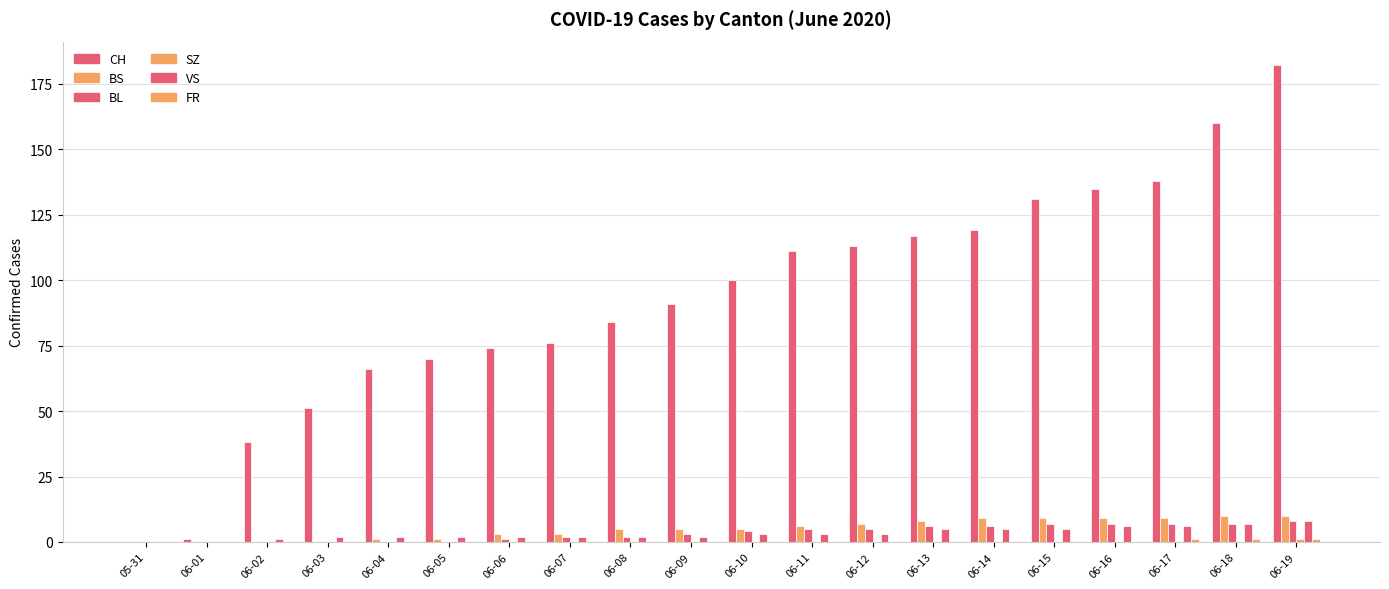

What is the difference between the maximum and minimum values in the FR series?

1